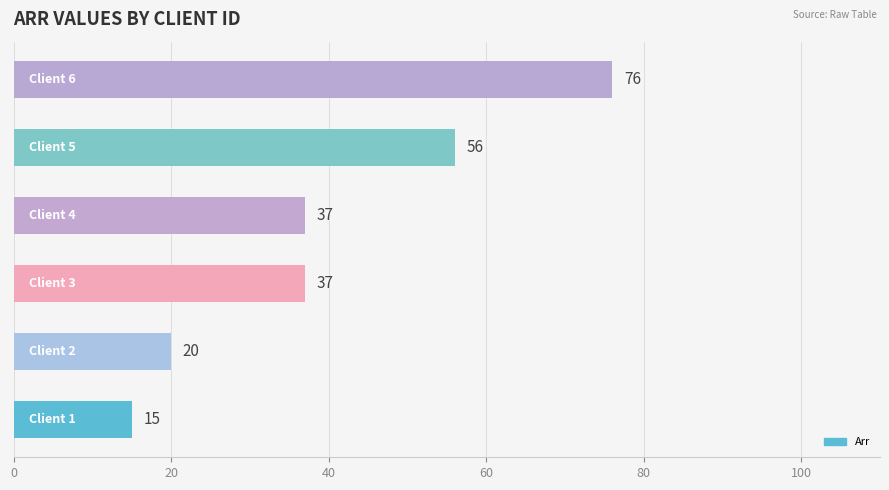

What is the average value?

40